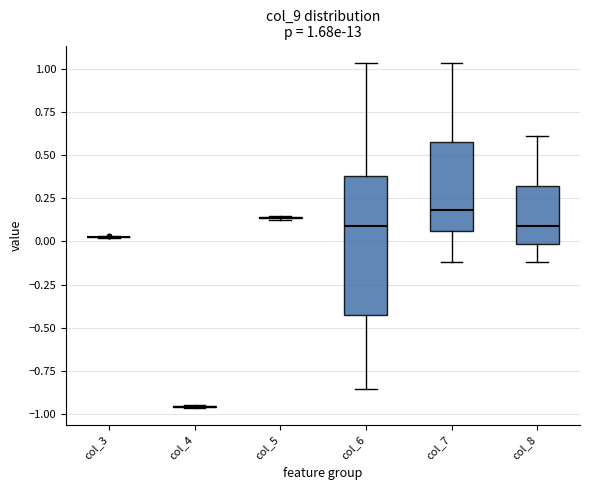

Comparing the boxes themselves (not the whiskers), which one is the tallest?

col_6